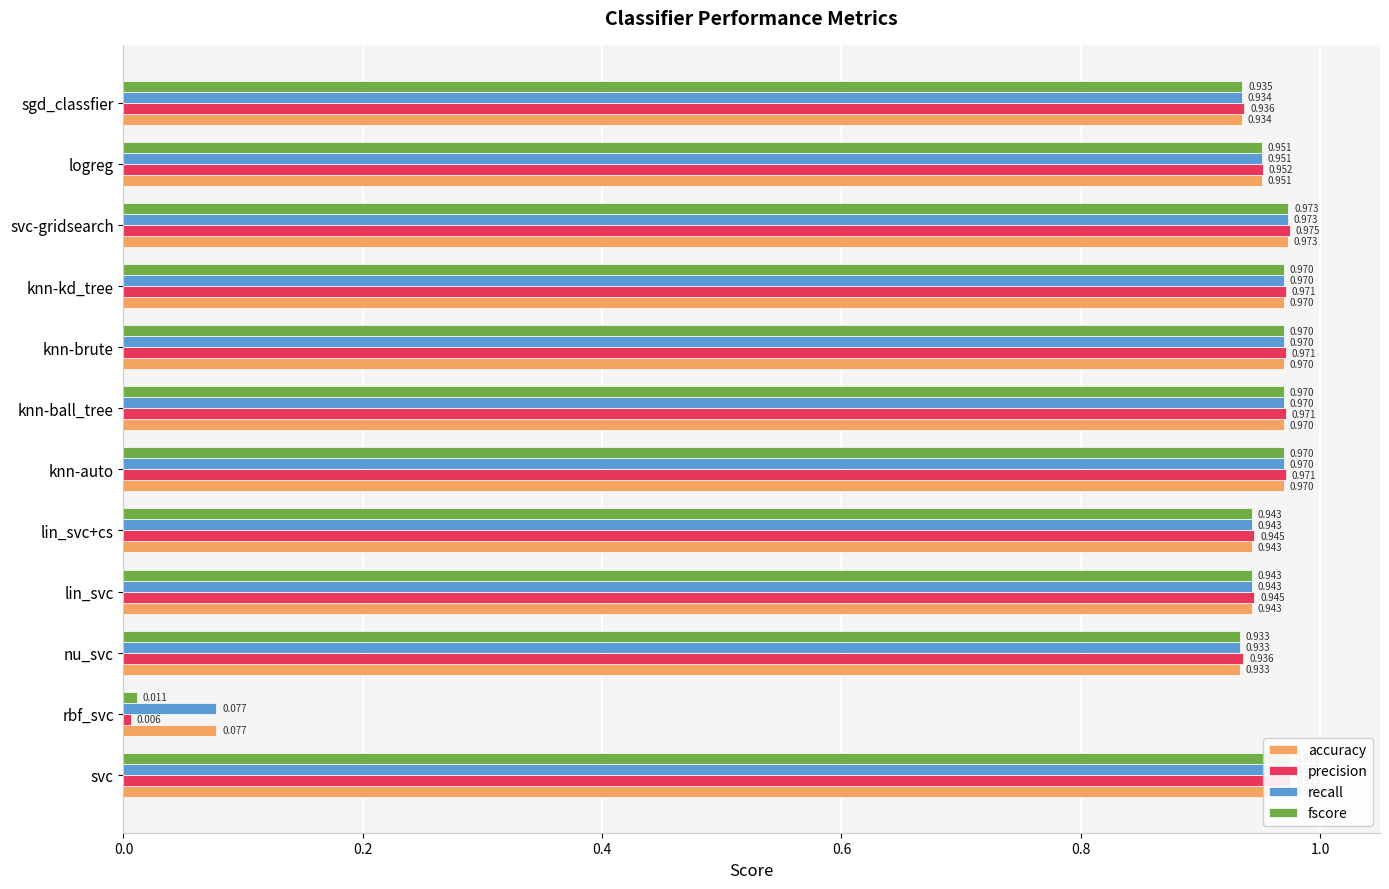

What is the difference between the maximum and minimum values in the recall series?

0.9